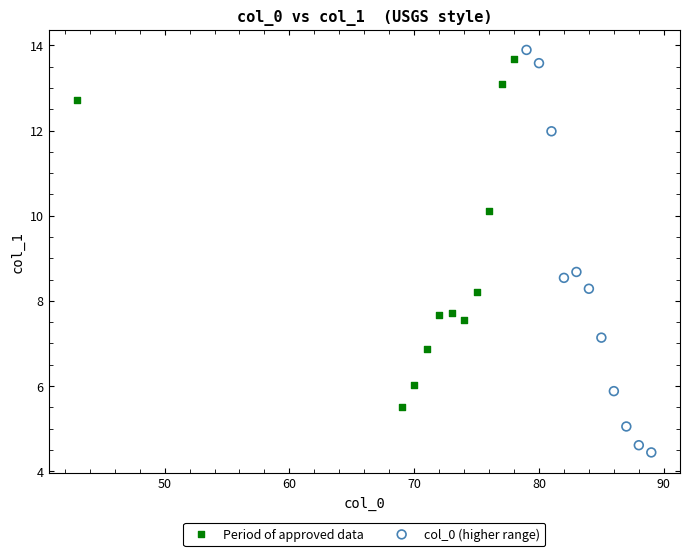

Which series reaches the minimum Y coordinate?

col_0 (higher range)